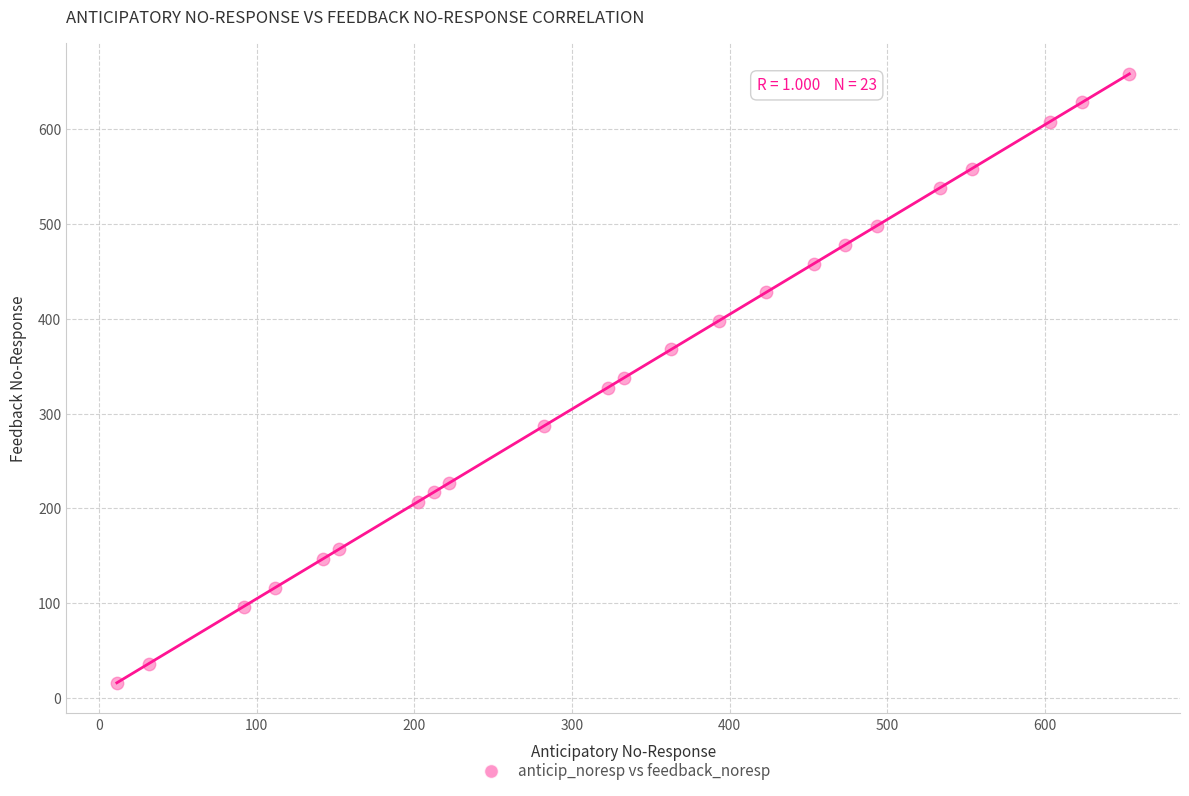

What is the range of X values (max minus min)?

642.4